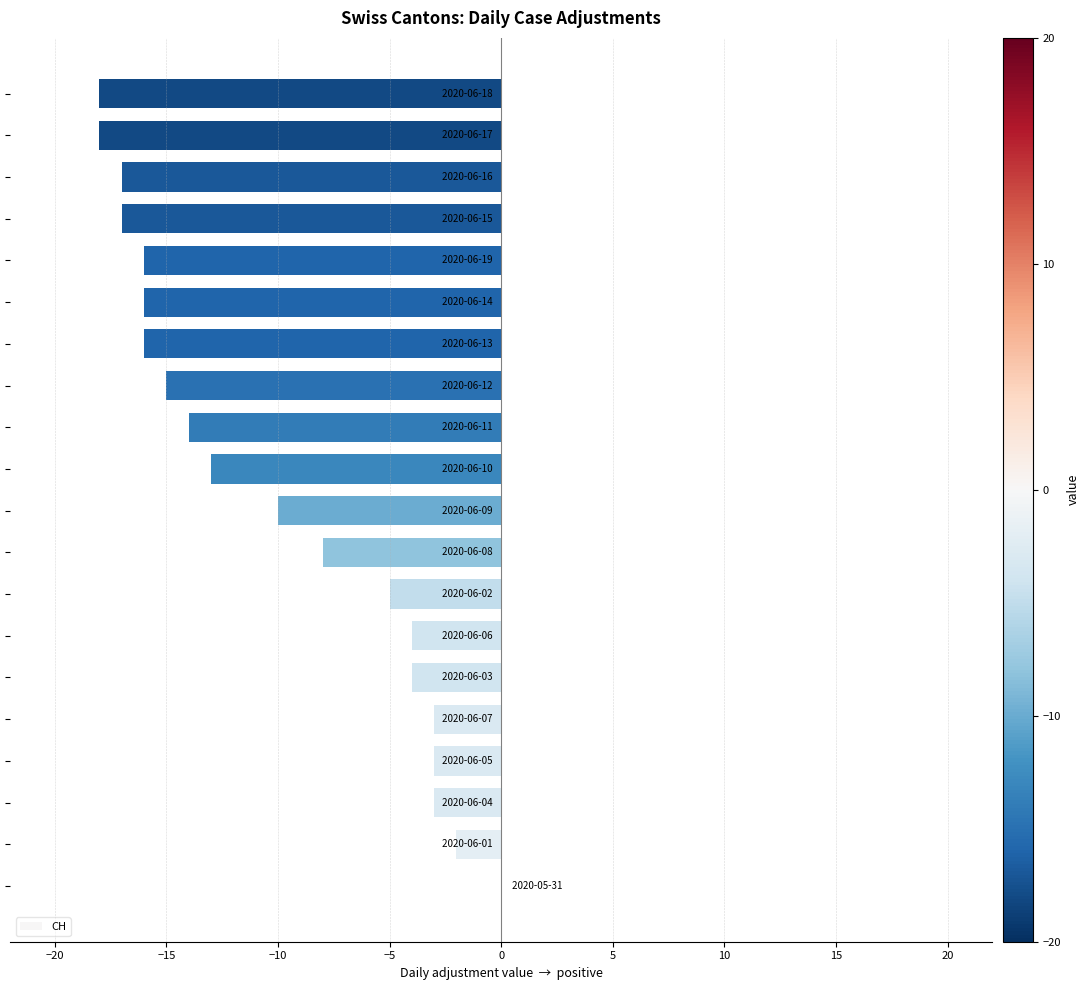

What is the sum of all values?

-202